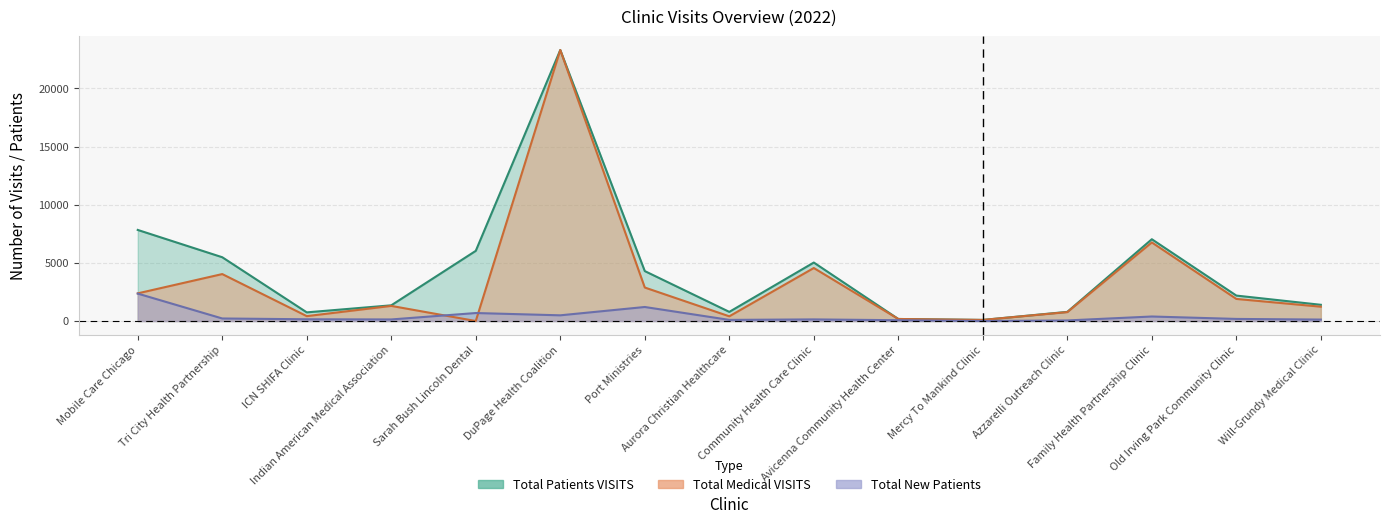

What is the sum of all Total Patients VISITS values?

66534